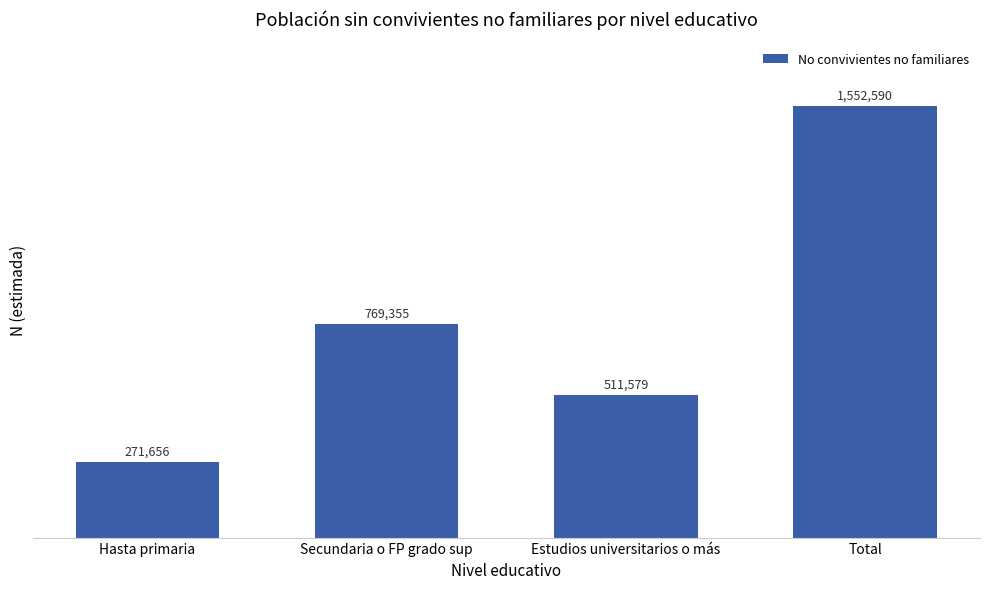

What is the sum of the values at Secundaria o FP grado sup and Hasta primaria?

1041011